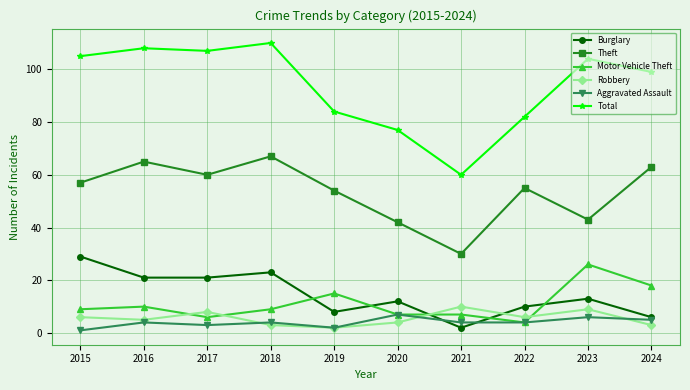

Where do Motor Vehicle Theft and Robbery first cross each other?

2016 and 2017